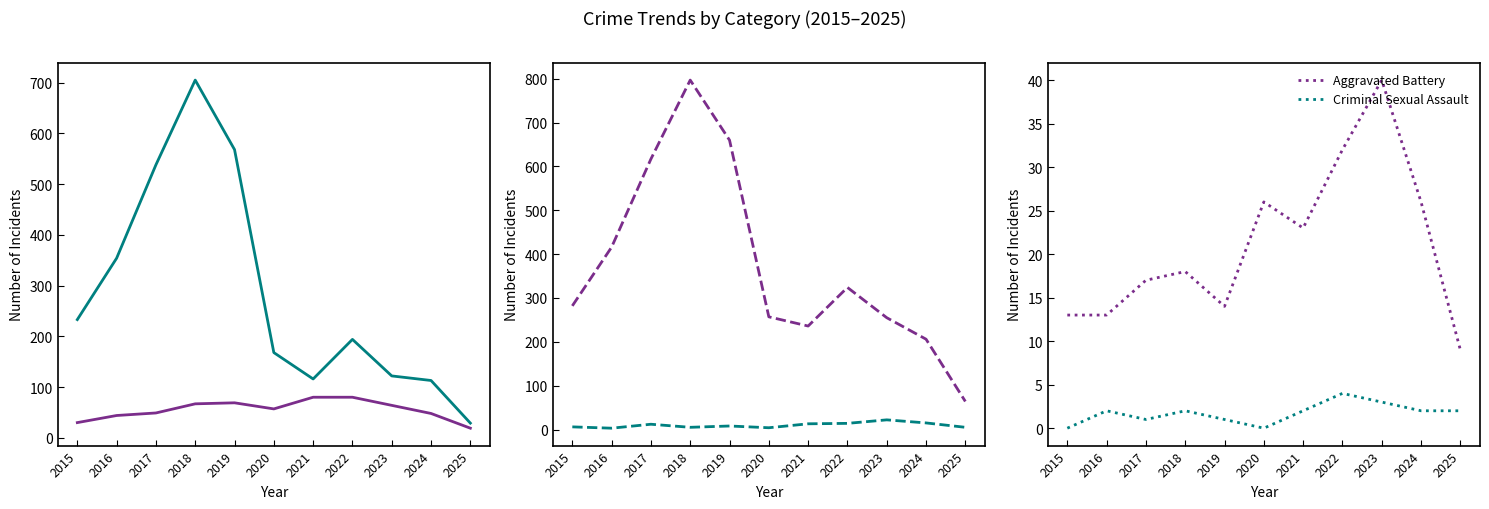

At which label does Theft first exceed 194?

2015